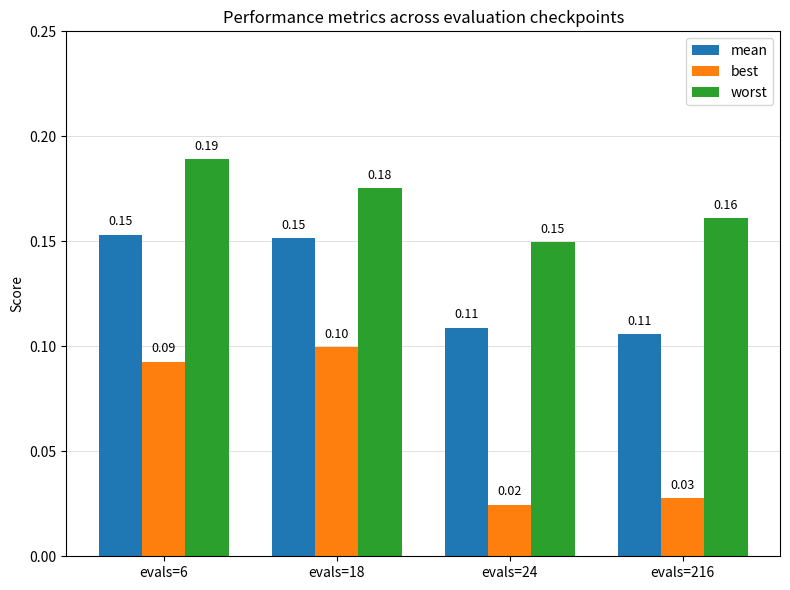

True or false: mean has a value of 0.0 at evals=6.

False